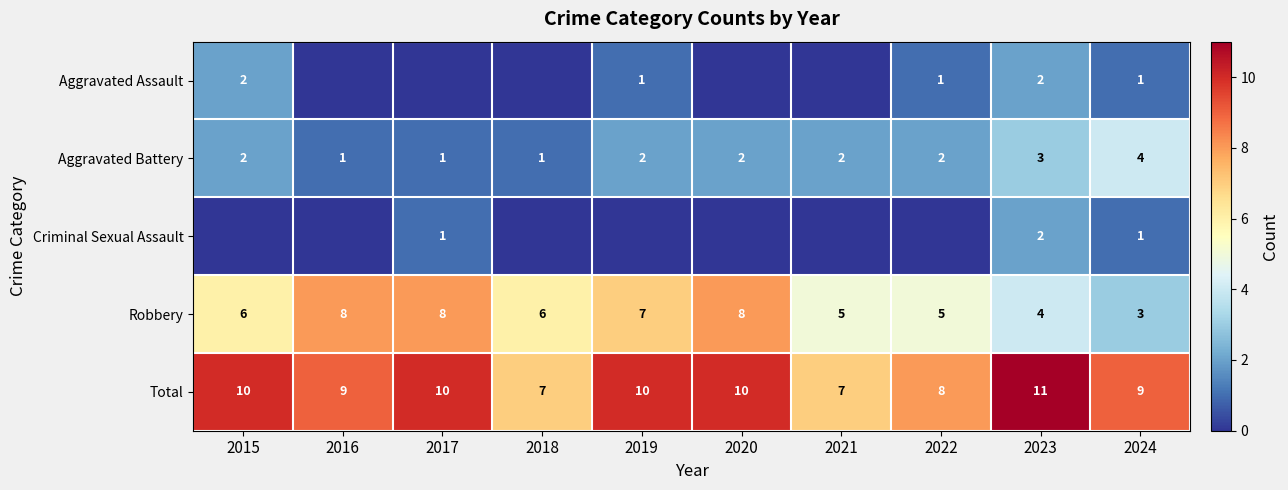

What is the highest value of the Aggravated Battery series?

4